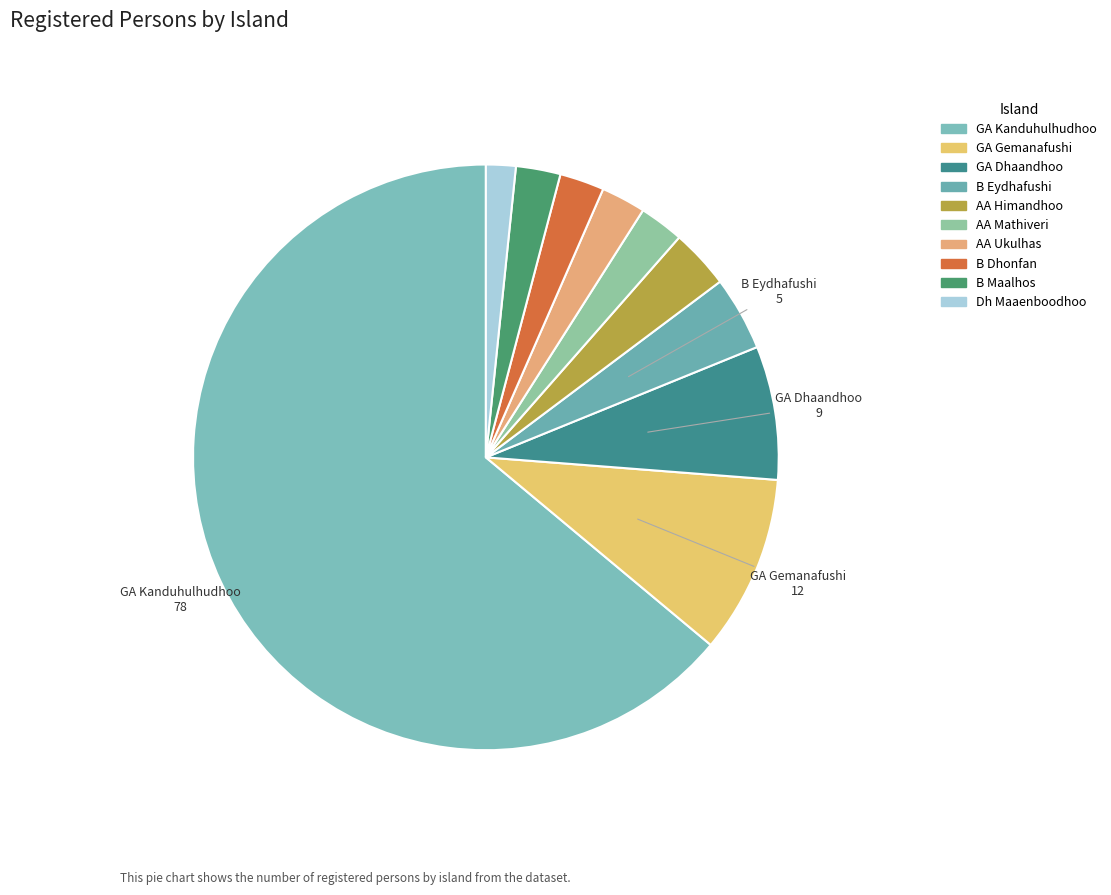

To the nearest percent, what is the difference between the largest and smallest slice percentages?

62%